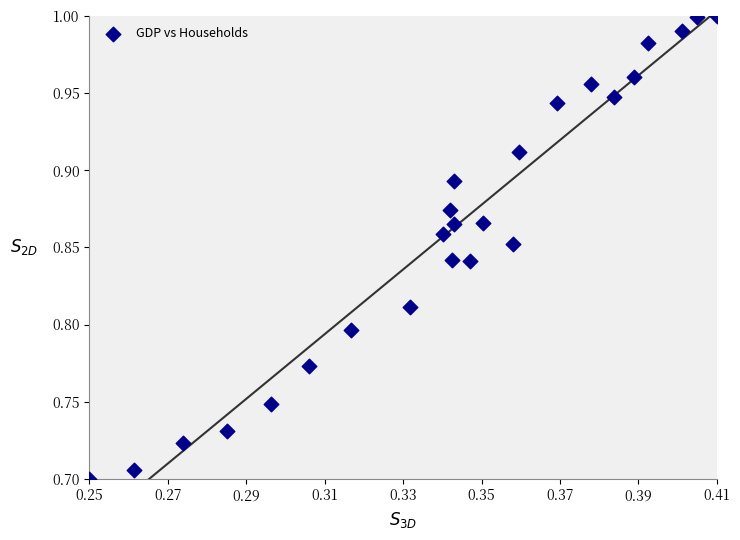

What is the range of Y values (max minus min)?

0.3